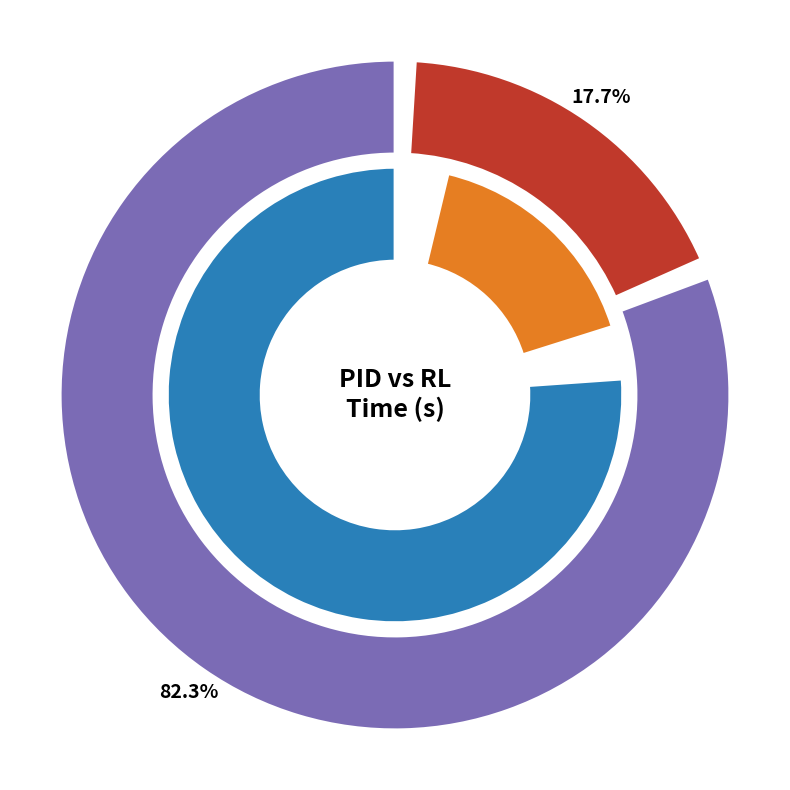

Is it true that RL is 30% of the pie?

False